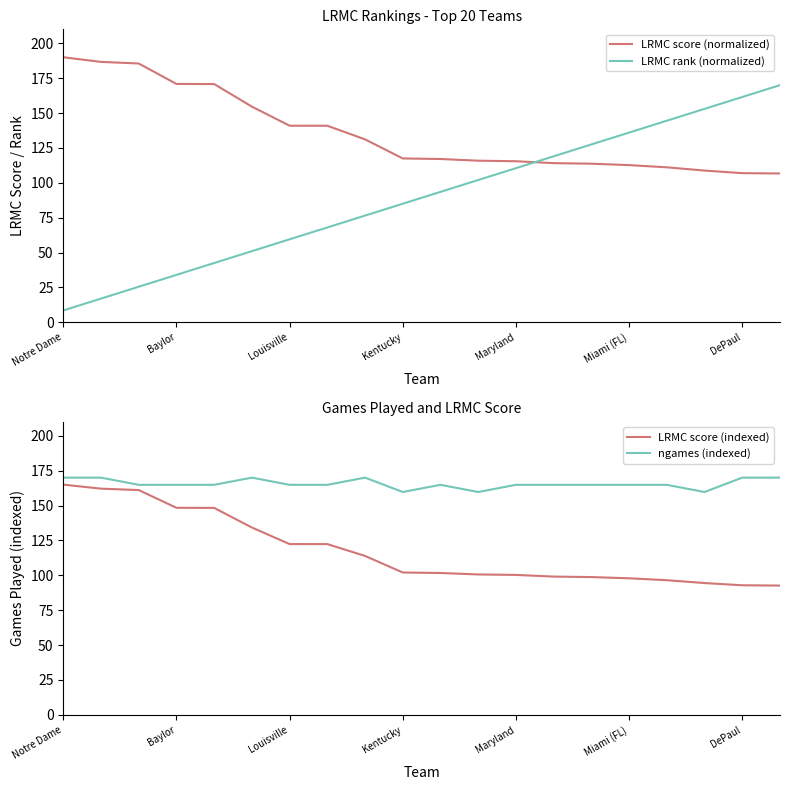

What is the sum of all ngames (indexed) values?

3312.4